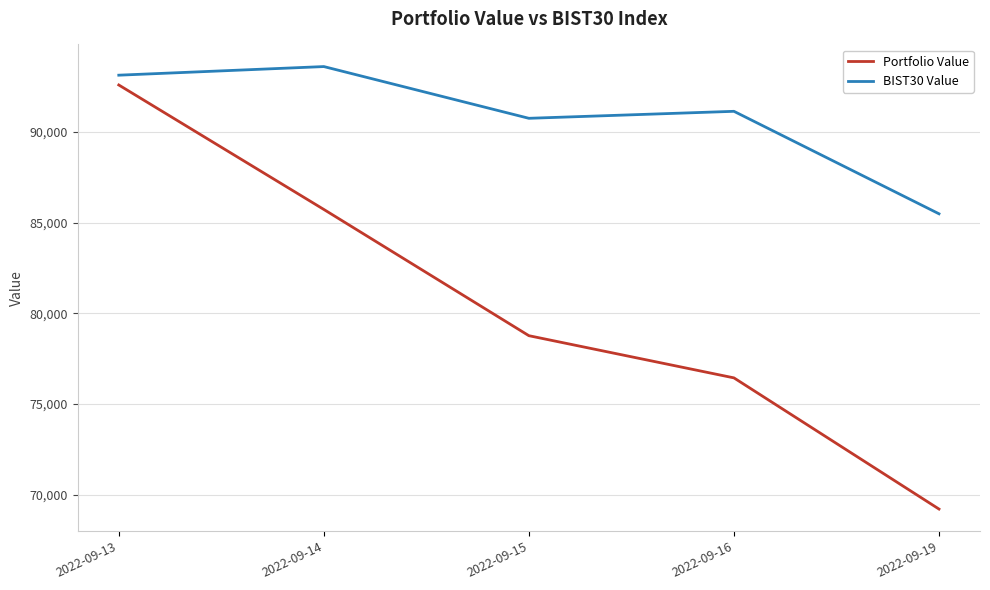

What is the smallest value displayed?

69217.4